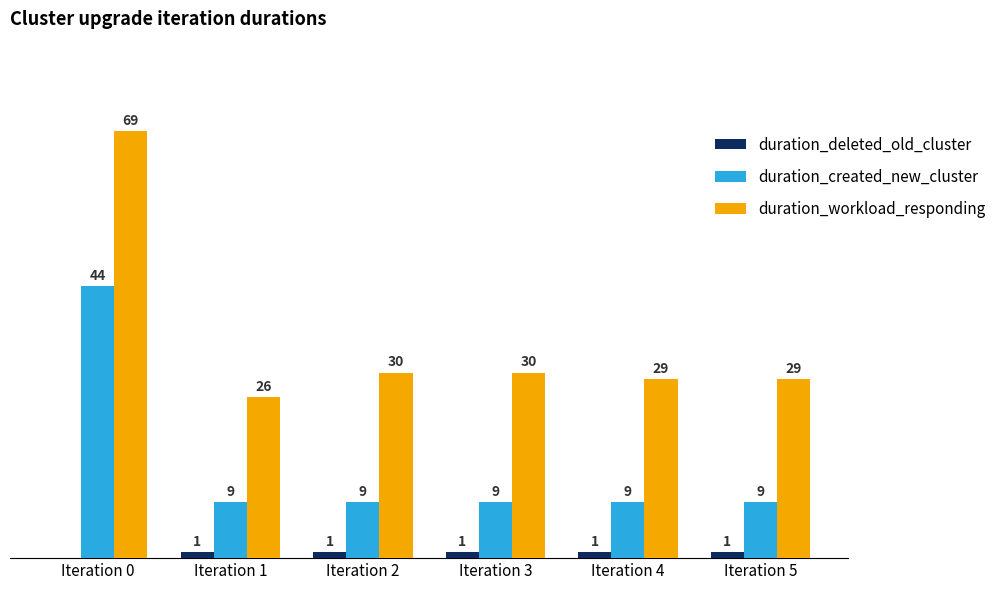

Which series has the widest spread of values?

duration_workload_responding